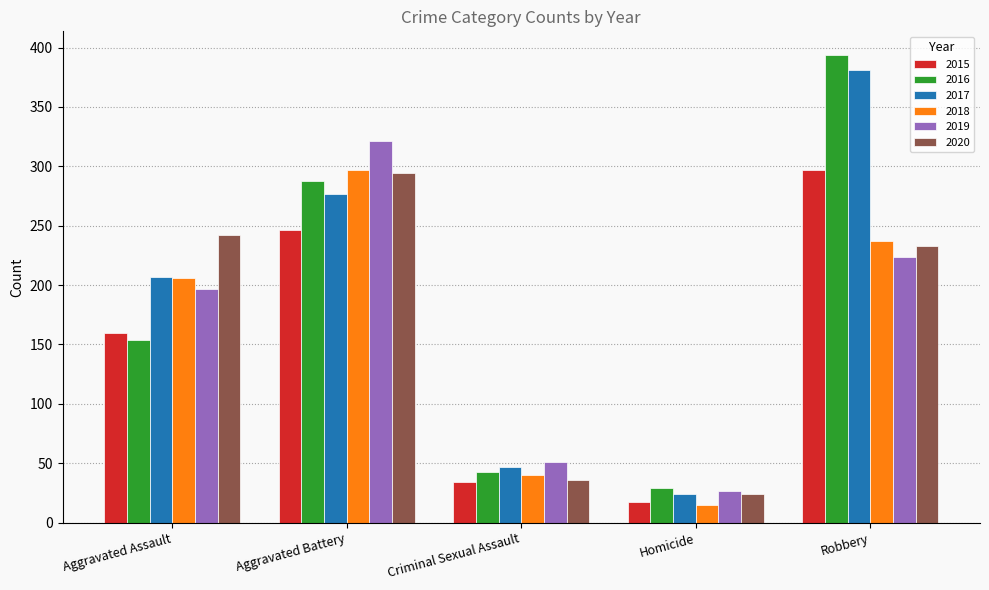

What is the sum of all 2020 values?

829